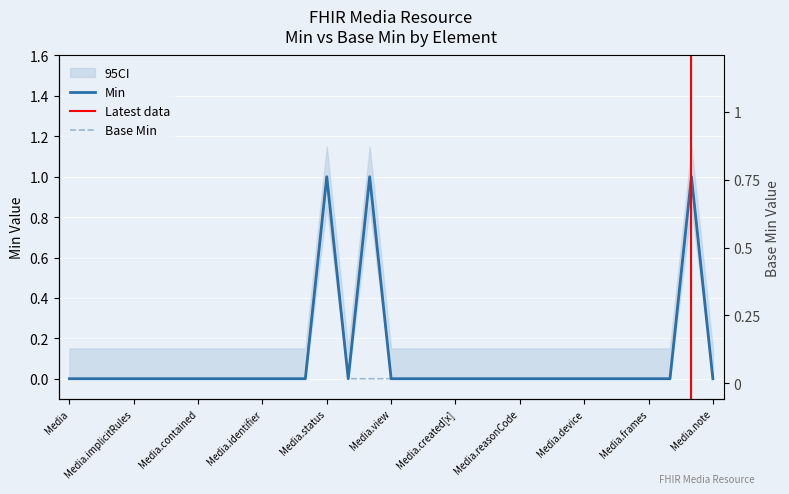

List the series in order of their overall mean, lowest first.

Base Min, Min